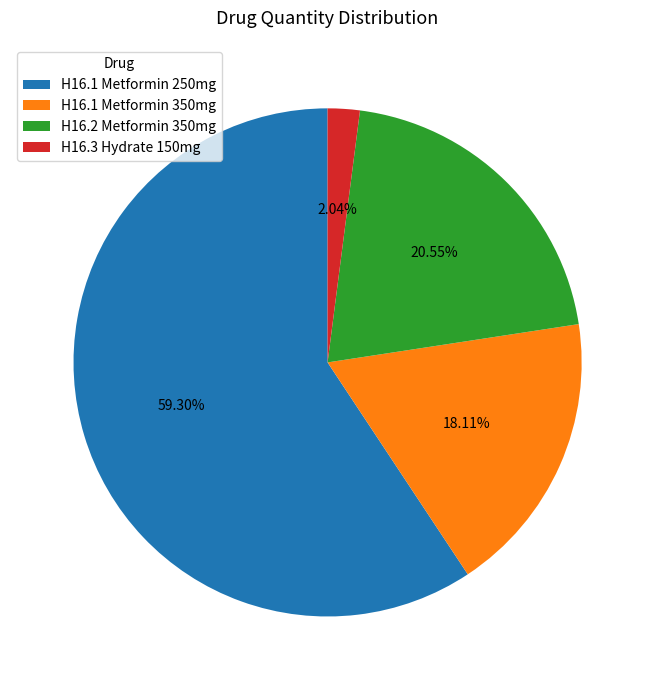

Is it true that H16.1 Metformin 350mg is 18% of the pie?

True